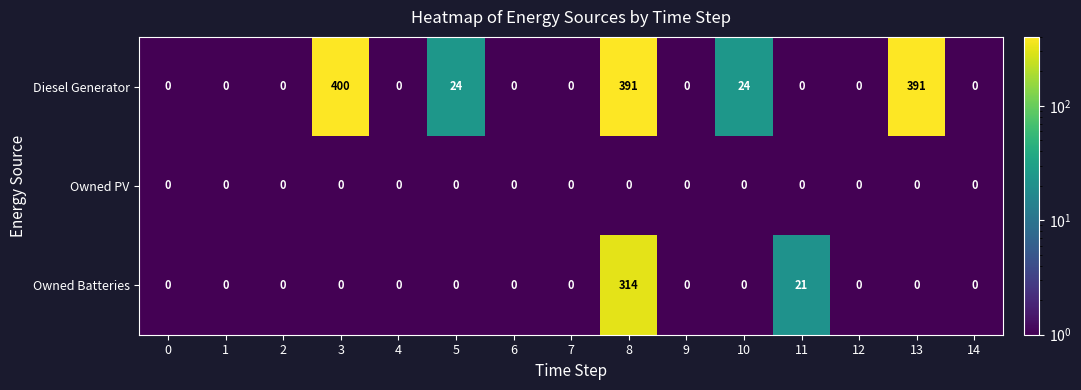

What is the average value of the Owned Batteries series?

22